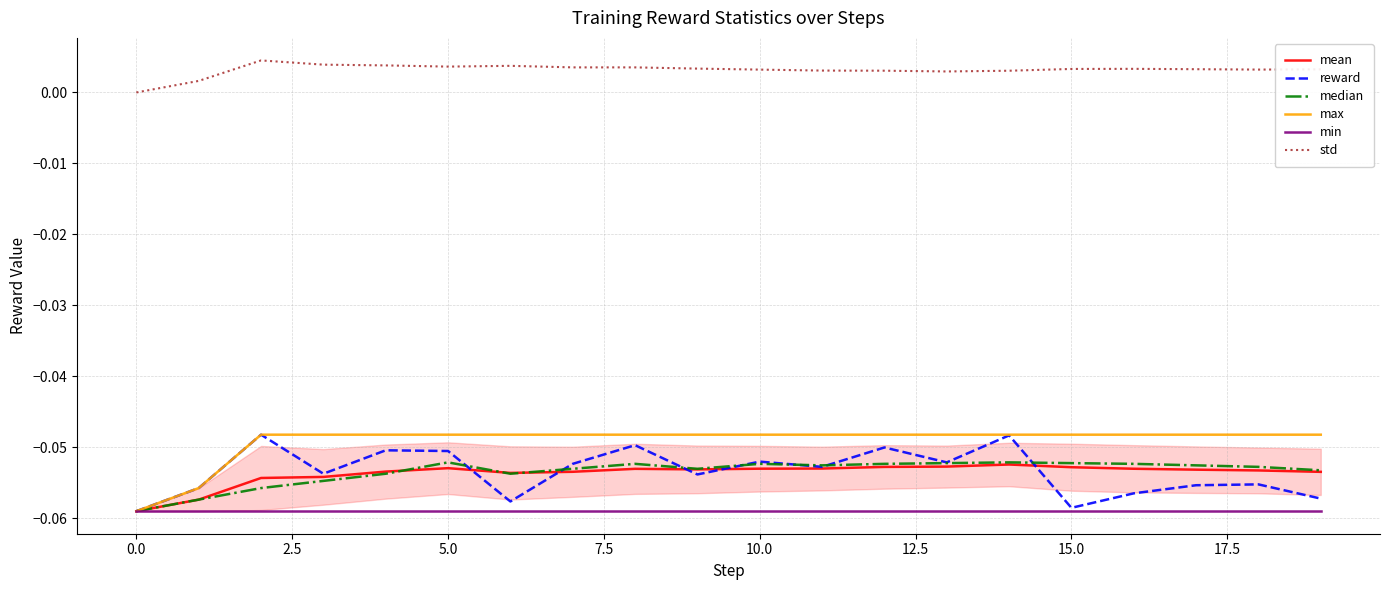

True or false: std and max cross at least once.

False